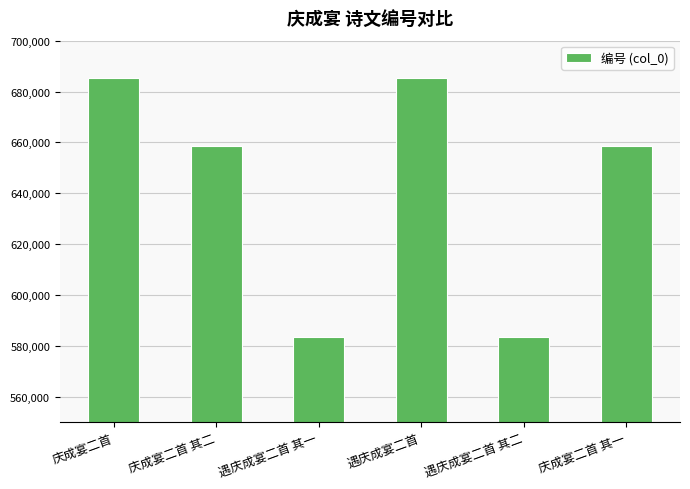

What is the change in value from 遇庆成宴二首 to 庆成宴二首 其一?

-26493